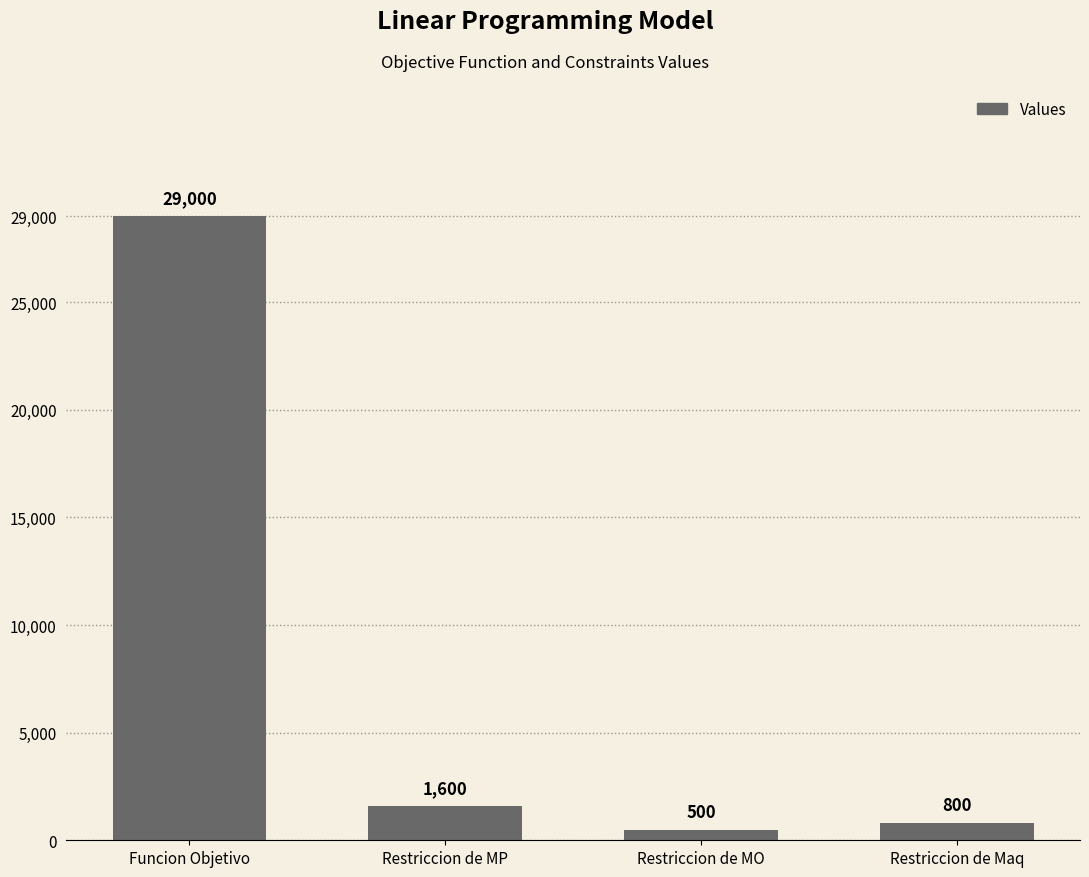

Is it true that the value at Funcion Objetivo is 29000?

True